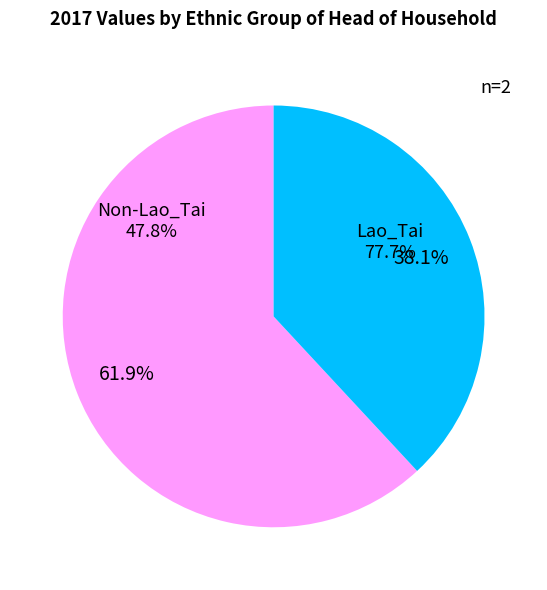

Is there a majority slice in this chart?

Yes